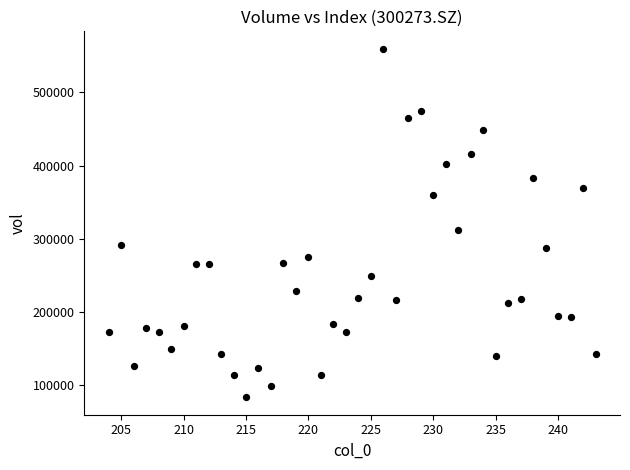

What Y value in the scatter plot is closest to 321370?

312233.3